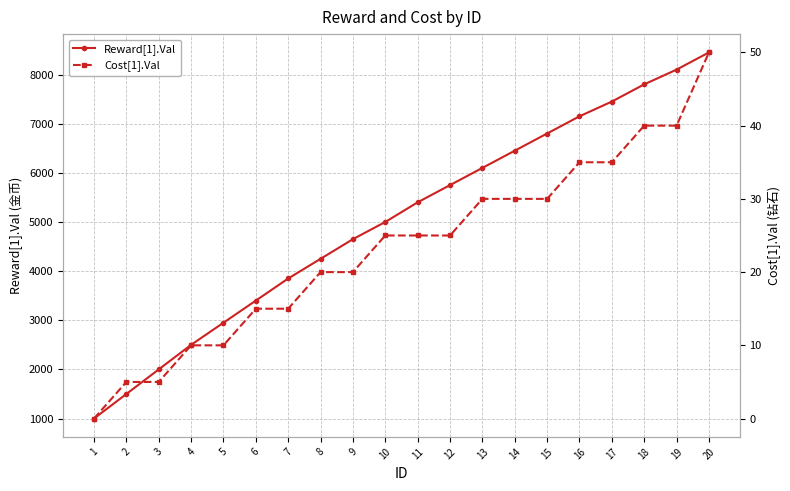

Reading left to right, extract all data points from this chart.

Reward[1].Val: 1=1000	2=1500	3=2000	4=2500	5=2950	6=3400	7=3850	8=4250	9=4650	10=5000	11=5400	12=5750	13=6100	14=6450	15=6800	16=7150	17=7450	18=7800	19=8100	20=8450
Cost[1].Val: 1=0	2=5	3=5	4=10	5=10	6=15	7=15	8=20	9=20	10=25	11=25	12=25	13=30	14=30	15=30	16=35	17=35	18=40	19=40	20=50